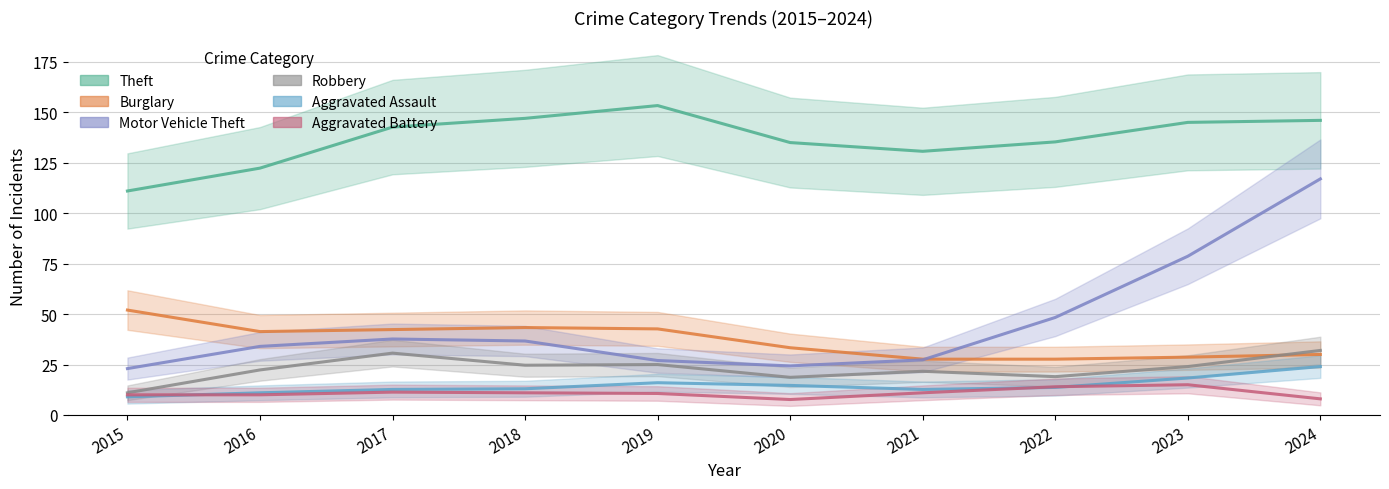

What is the spread (max minus min) of values at 2016?

112.3